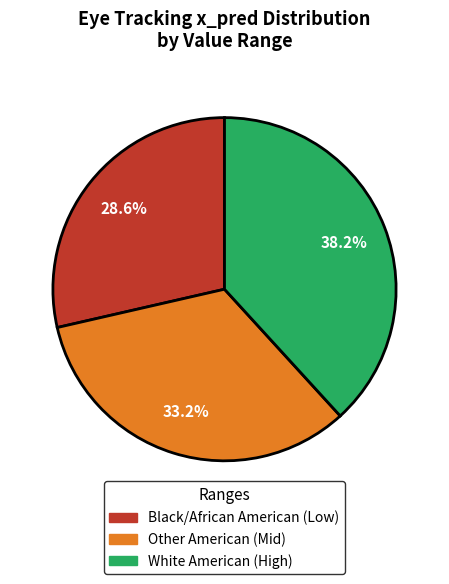

Does any single category account for the majority?

No